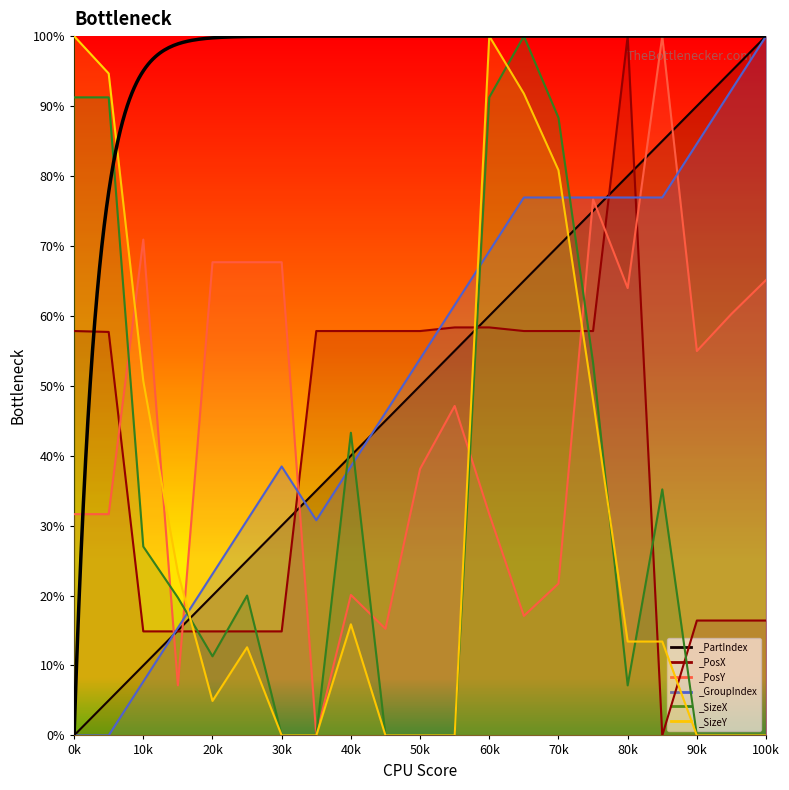

In _GroupIndex, how many points are lower than both neighbors (excluding endpoints)?

1